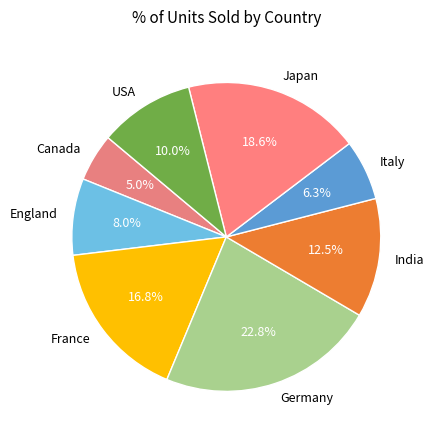

Which slice is the smallest?

Canada